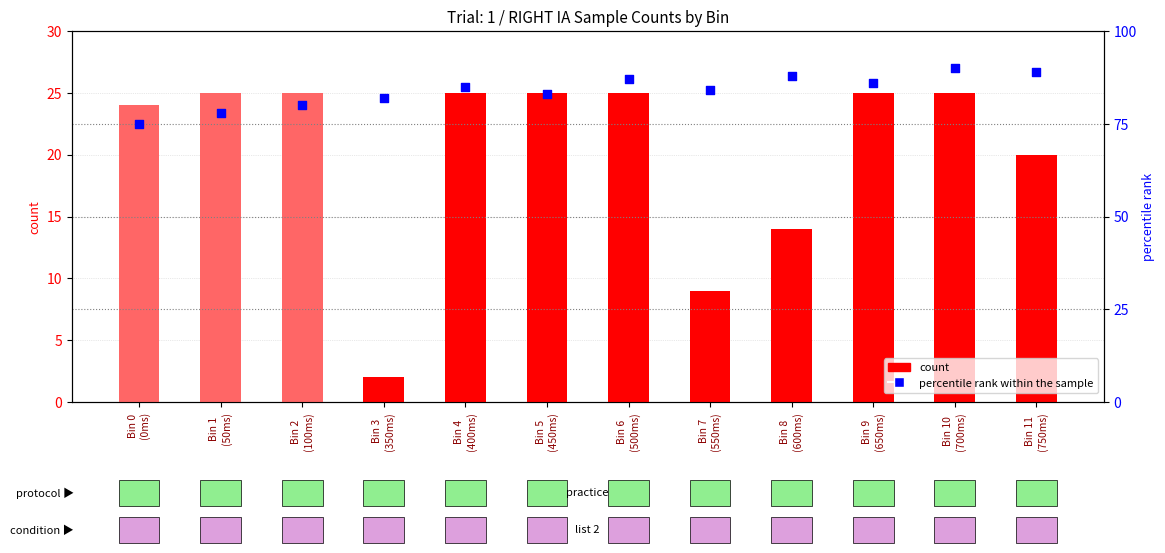

Which series contains the lowest Y value?

count (IA1)